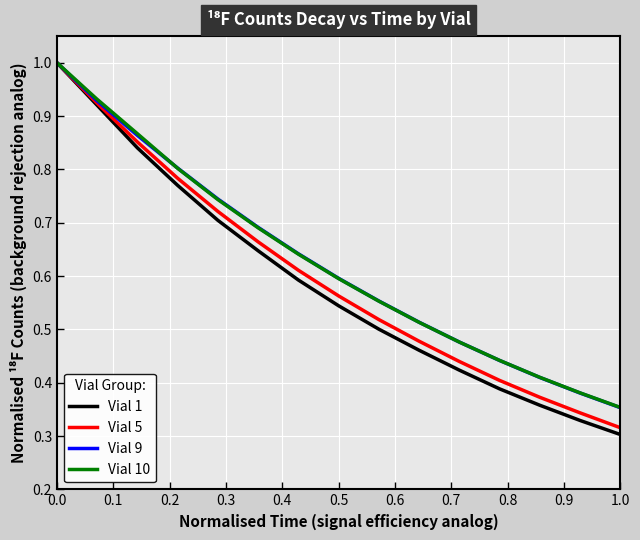

What is the maximum value for Vial 10?

1.0